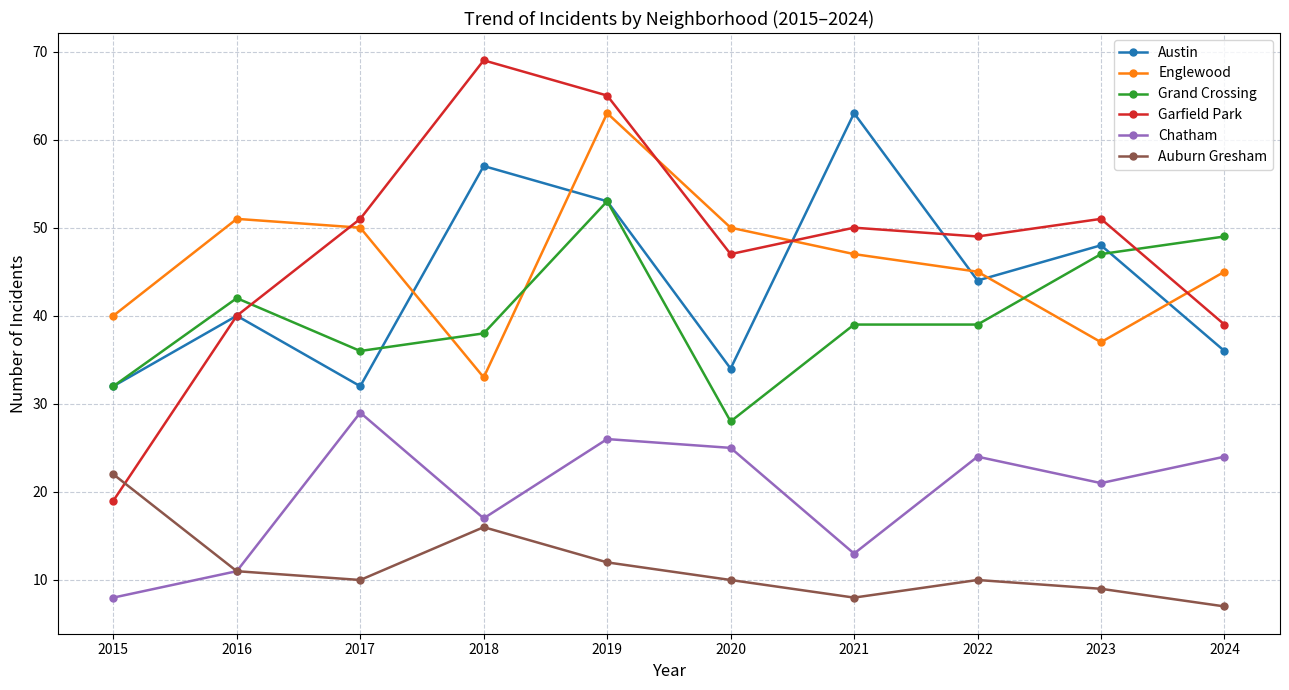

True or false: Auburn Gresham and Englewood cross at least once.

False